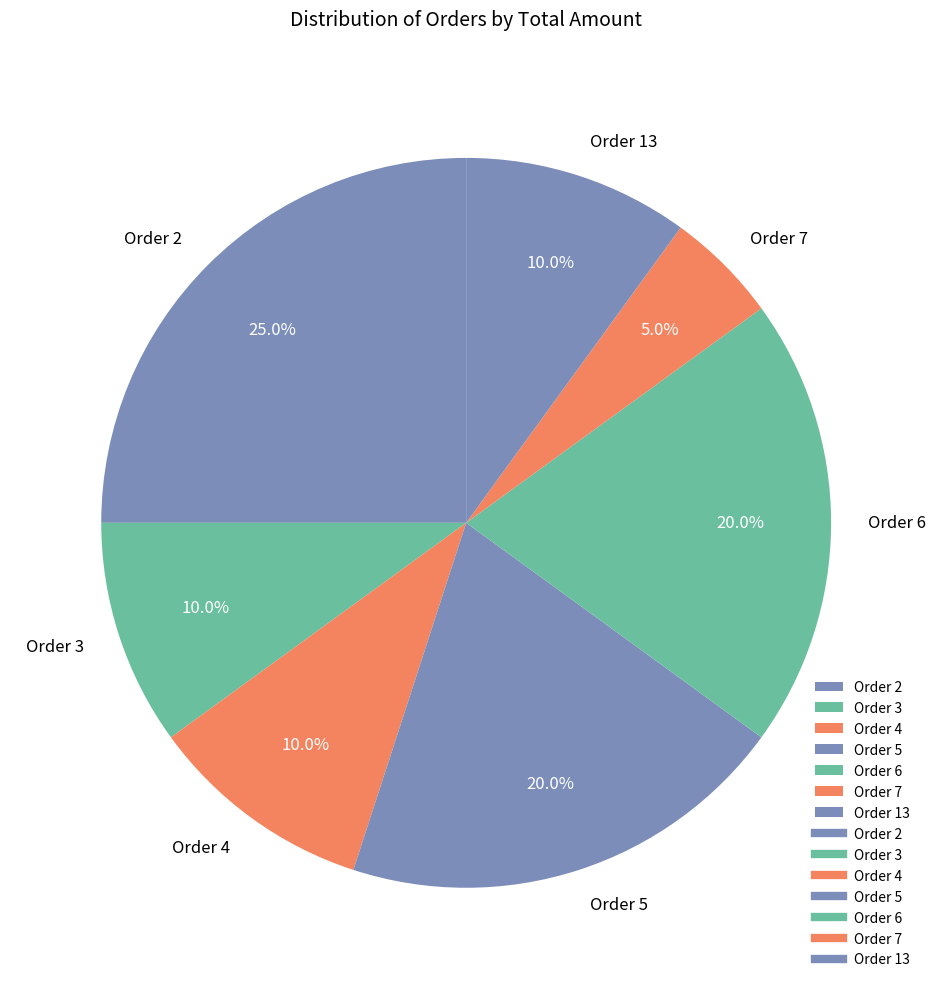

Is it true that Order 6 is 20% of the pie?

True